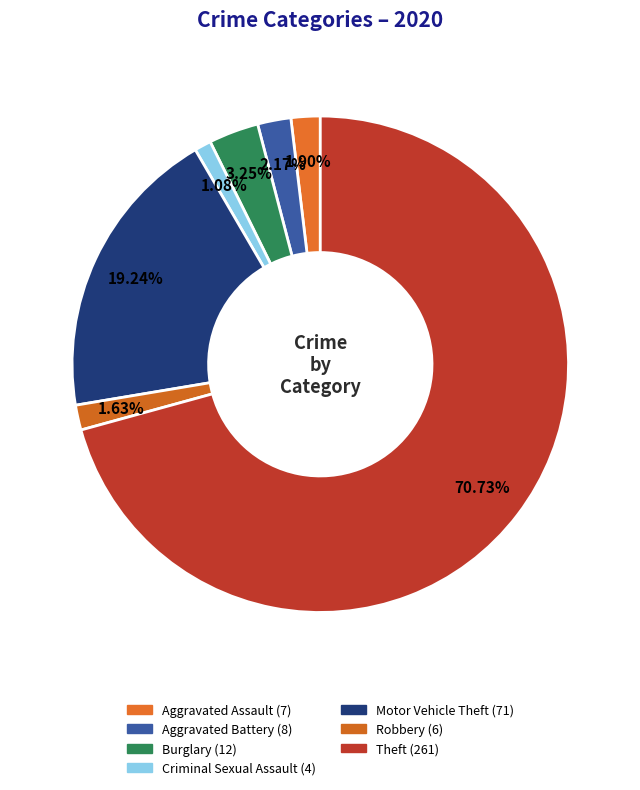

Count the number of slices in the pie.

7